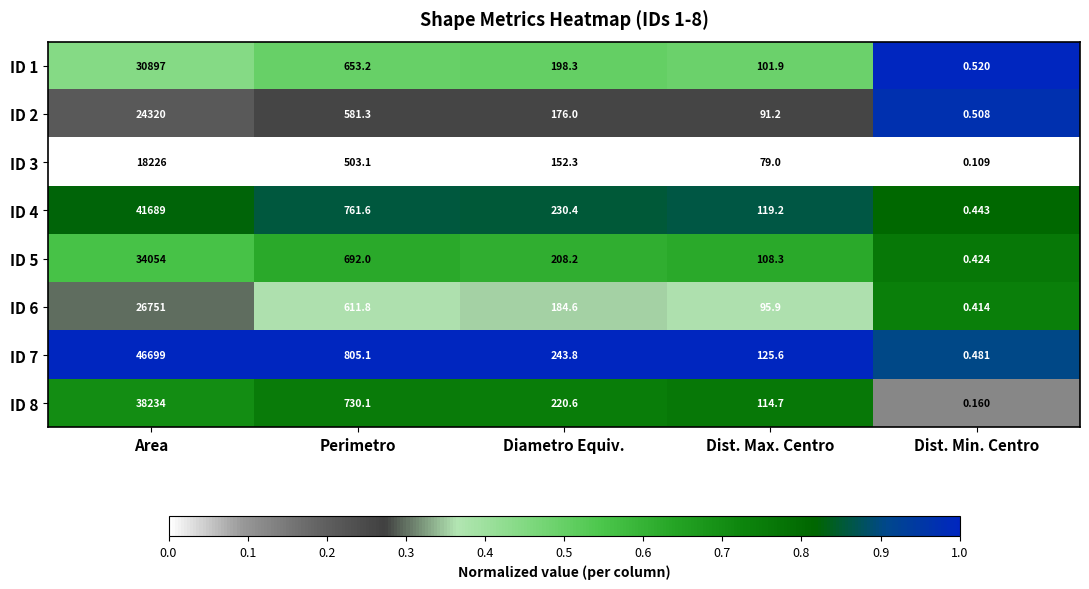

At which category is the sum across all series the highest?

Area